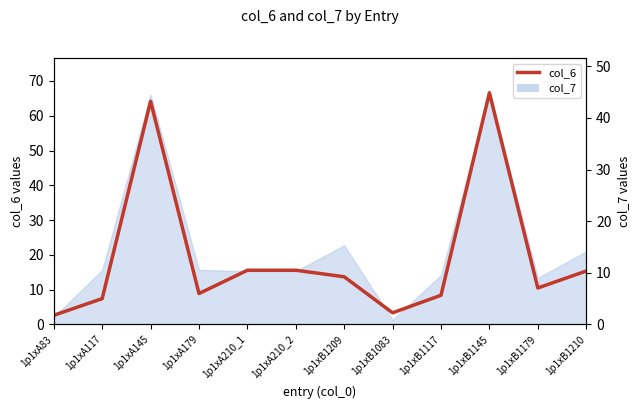

Reading right to left, list all the values displayed in this chart.

15.4	10.5	66.6	8.4	3.4	13.7	15.6	15.6	8.9	64.2	7.4	2.7